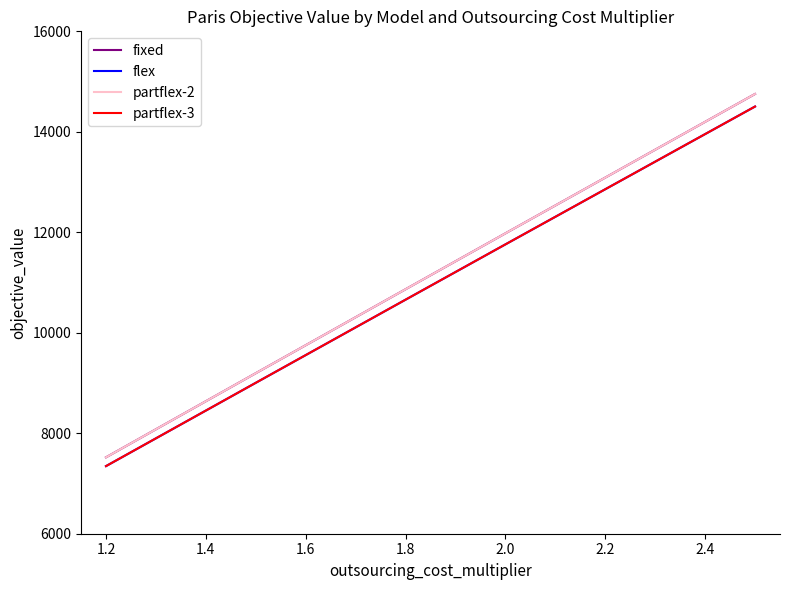

Is this an area chart (filled region under the line)?

No